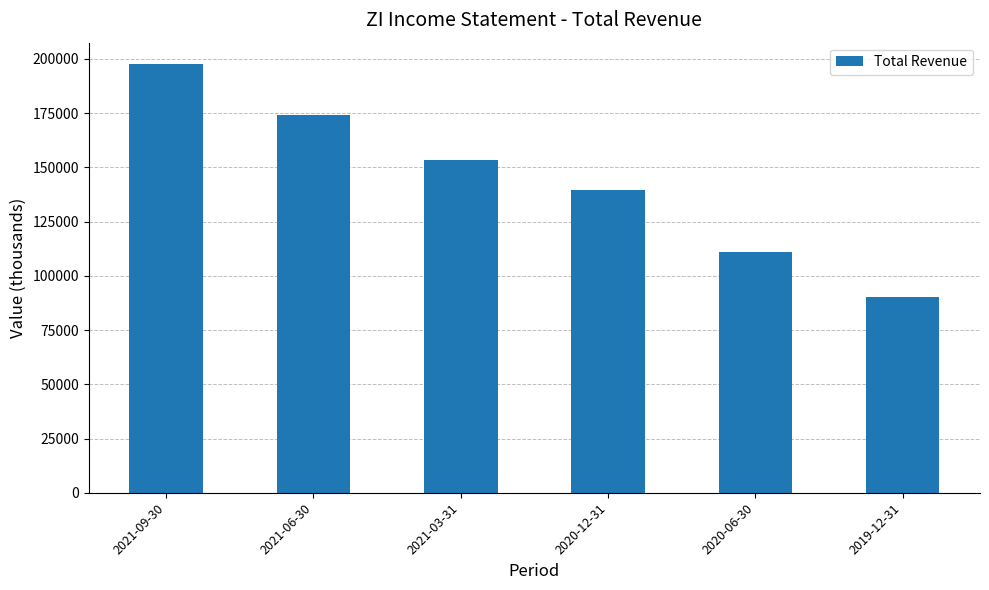

The value at 2020-12-31 is 139700. True or false?

True